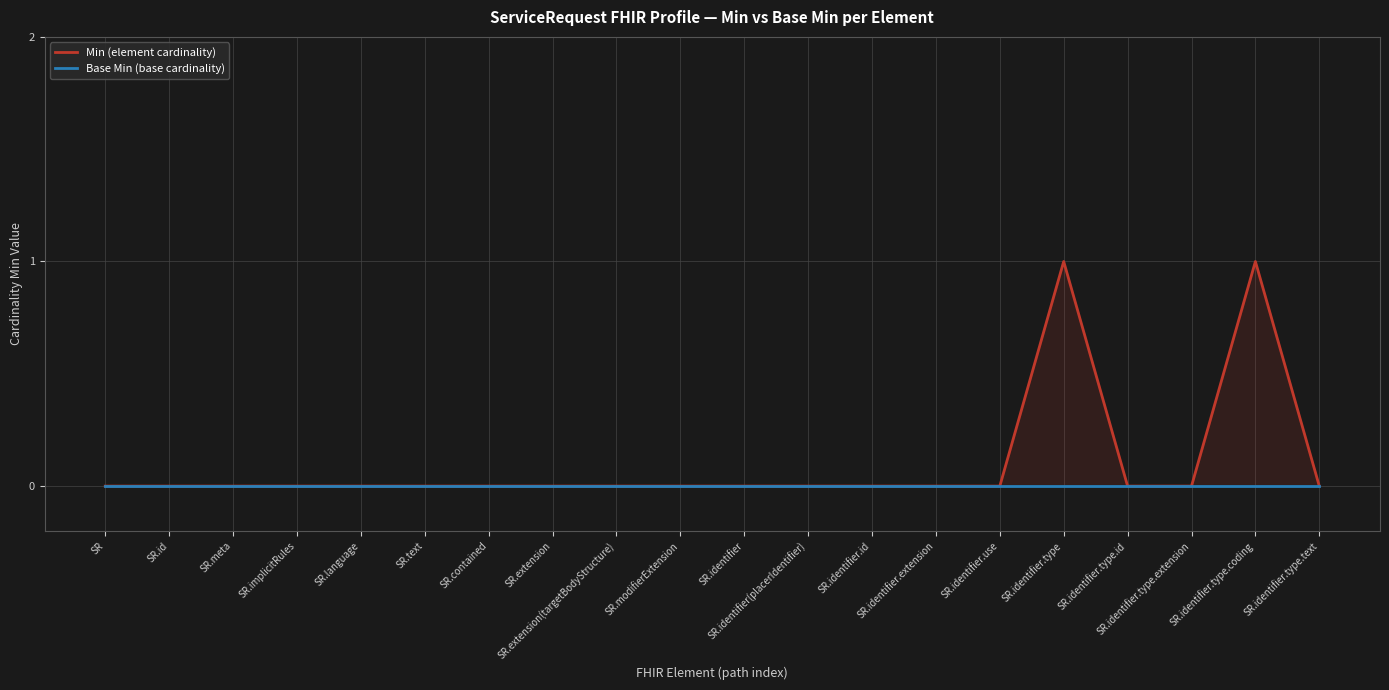

Which series has the largest total across all categories?

Min (element cardinality)